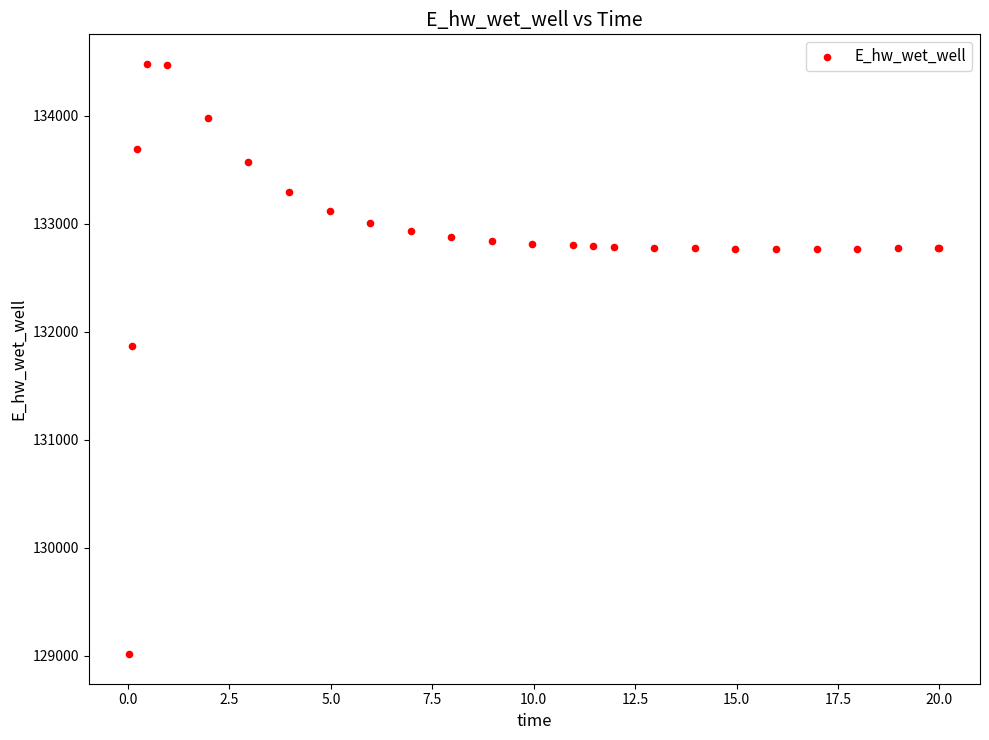

What Y value in the scatter plot is closest to 131748?

131866.9